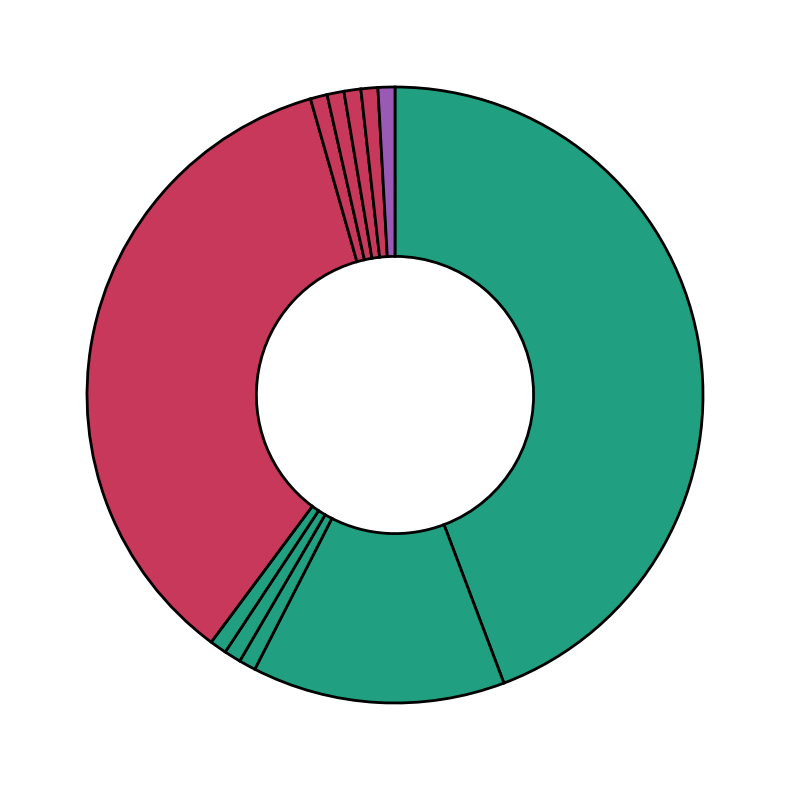

How many slices are in this pie chart?

11